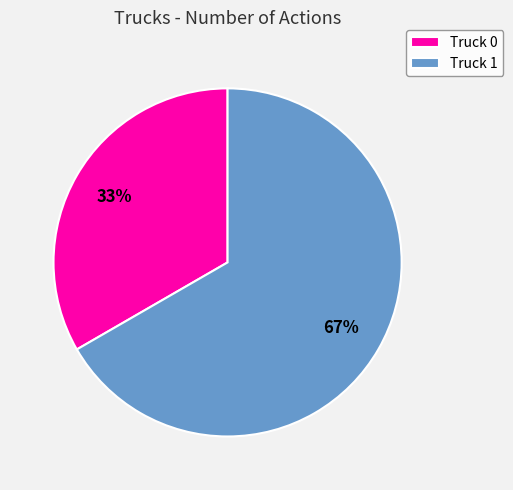

What percentage is the Truck 0 slice, to the nearest percent?

33%